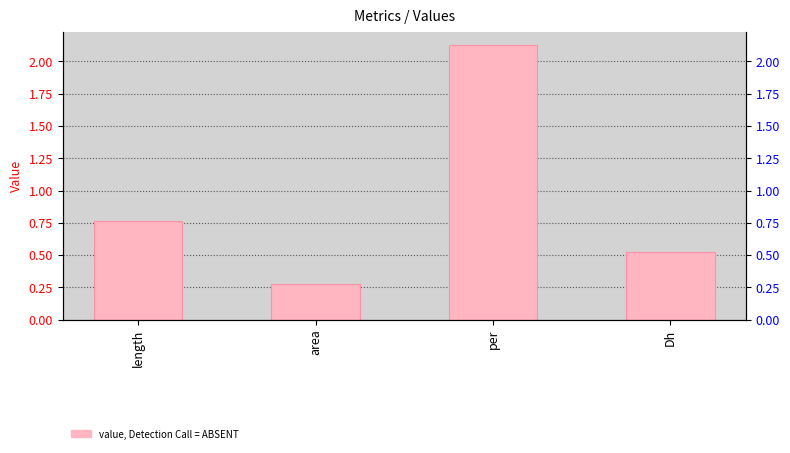

The chart shows a value of 0.1 at area. True or false?

False